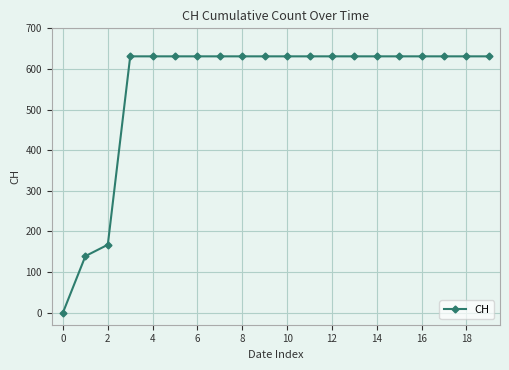

What is the maximum value shown in the chart?

631